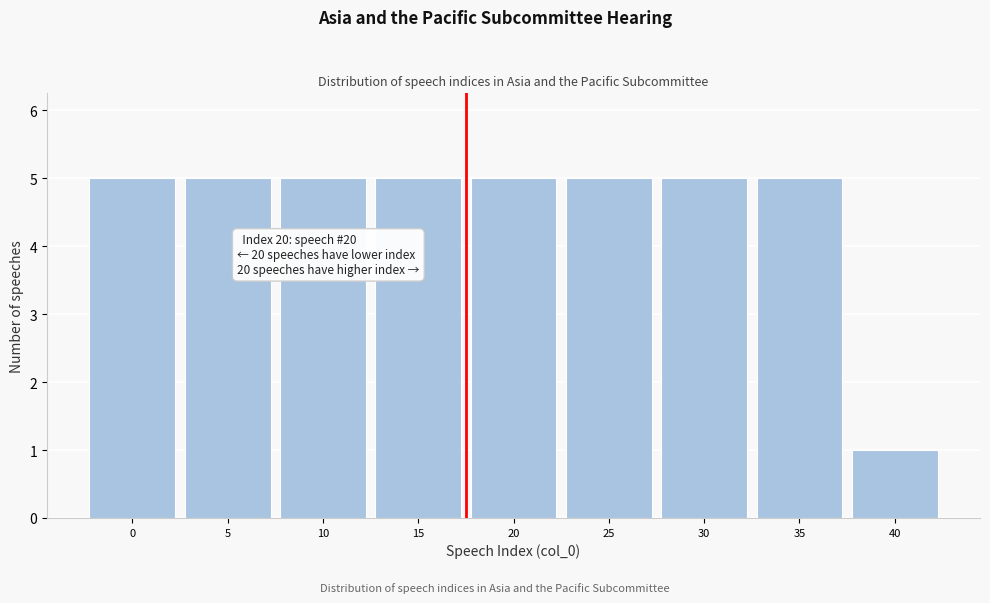

Reading right to left, transcribe all the data shown in this chart.

1	5	5	5	5	5	5	5	5